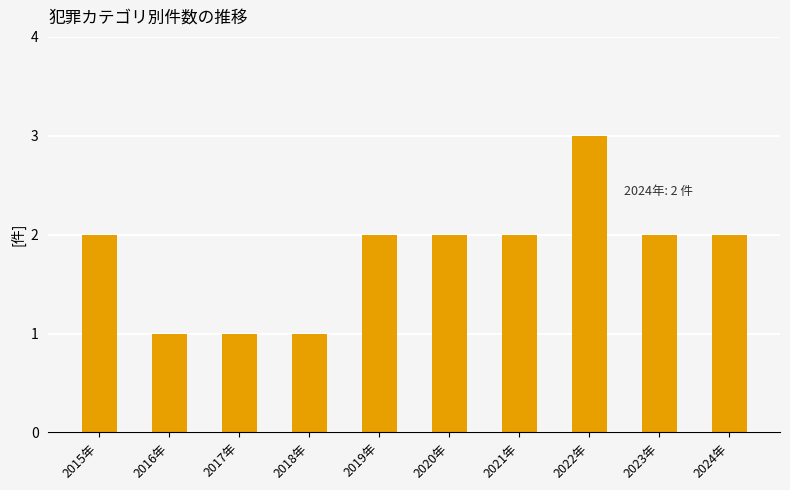

Count the number of categories in the chart.

10